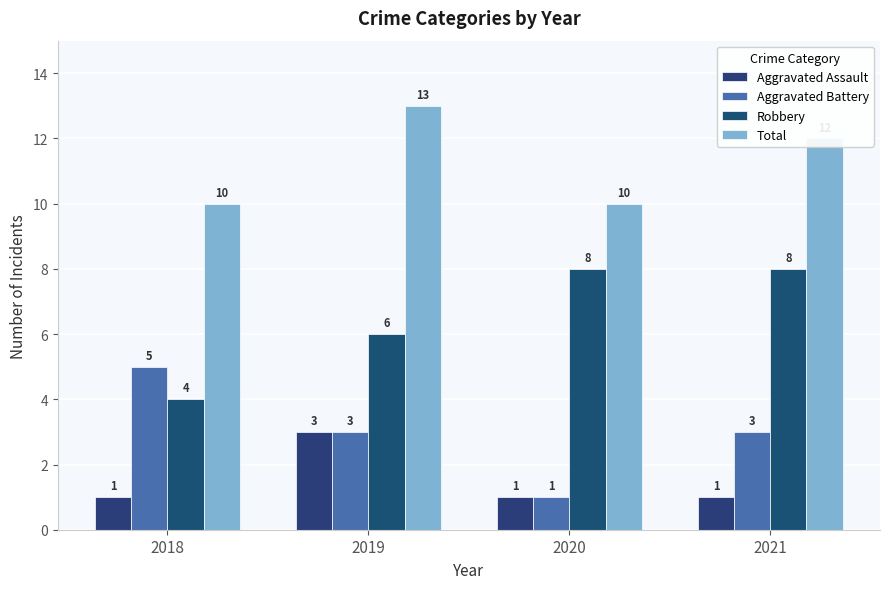

The Aggravated Assault series shows 0 at 2018. True or false?

False